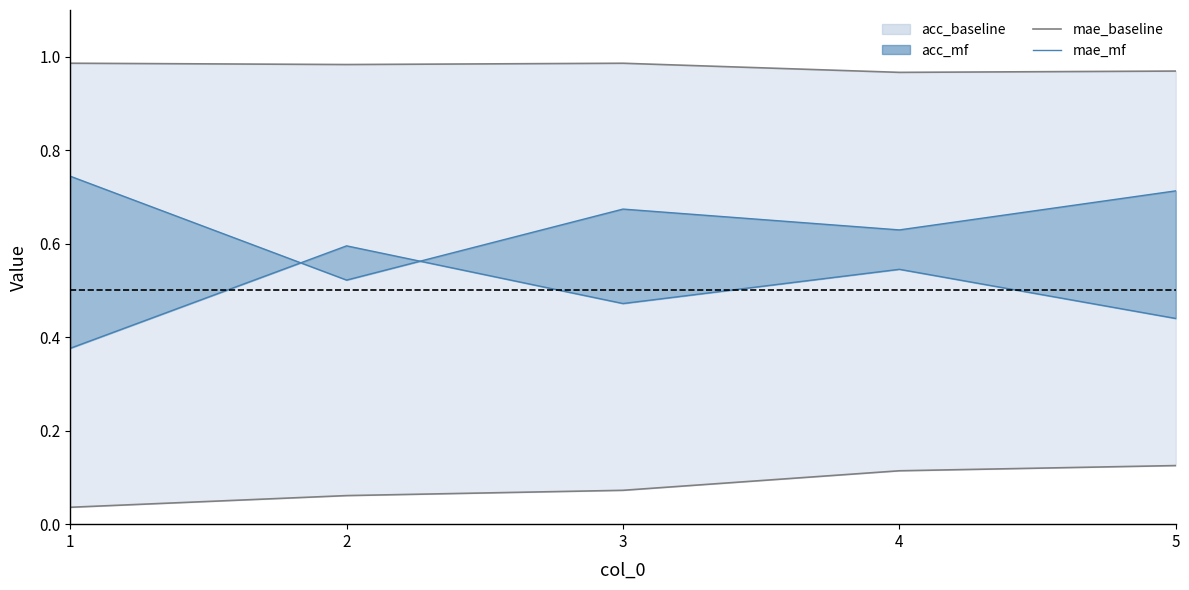

At which category does mae_baseline reach its first local peak?

3